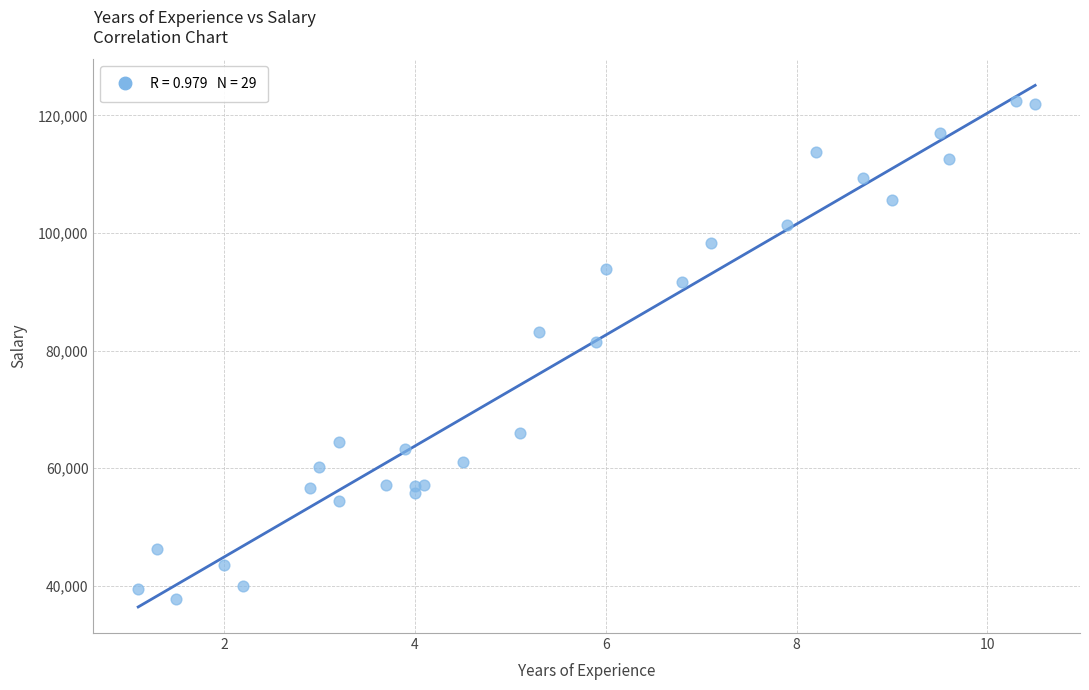

What Y value in the scatter plot is closest to 80061?

81363